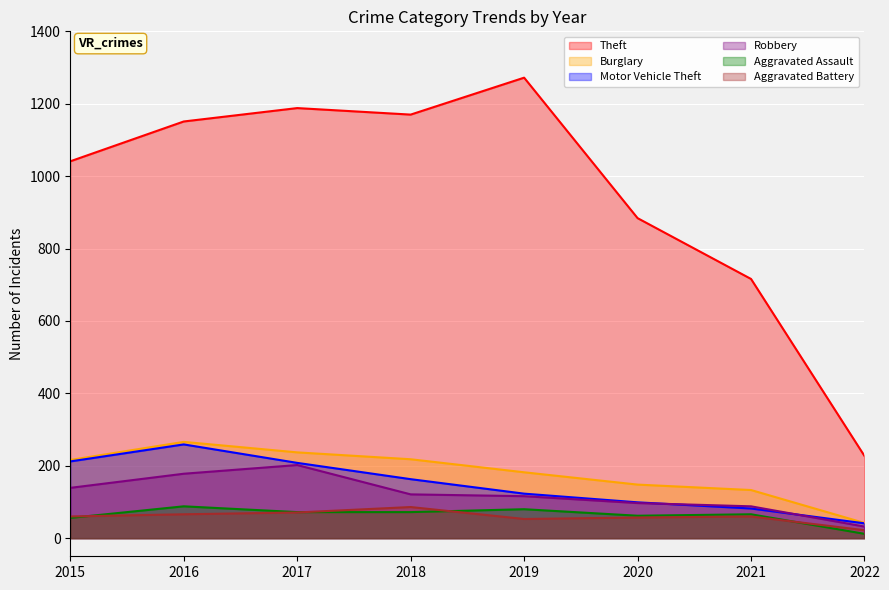

At which category is the sum across all series the highest?

2016